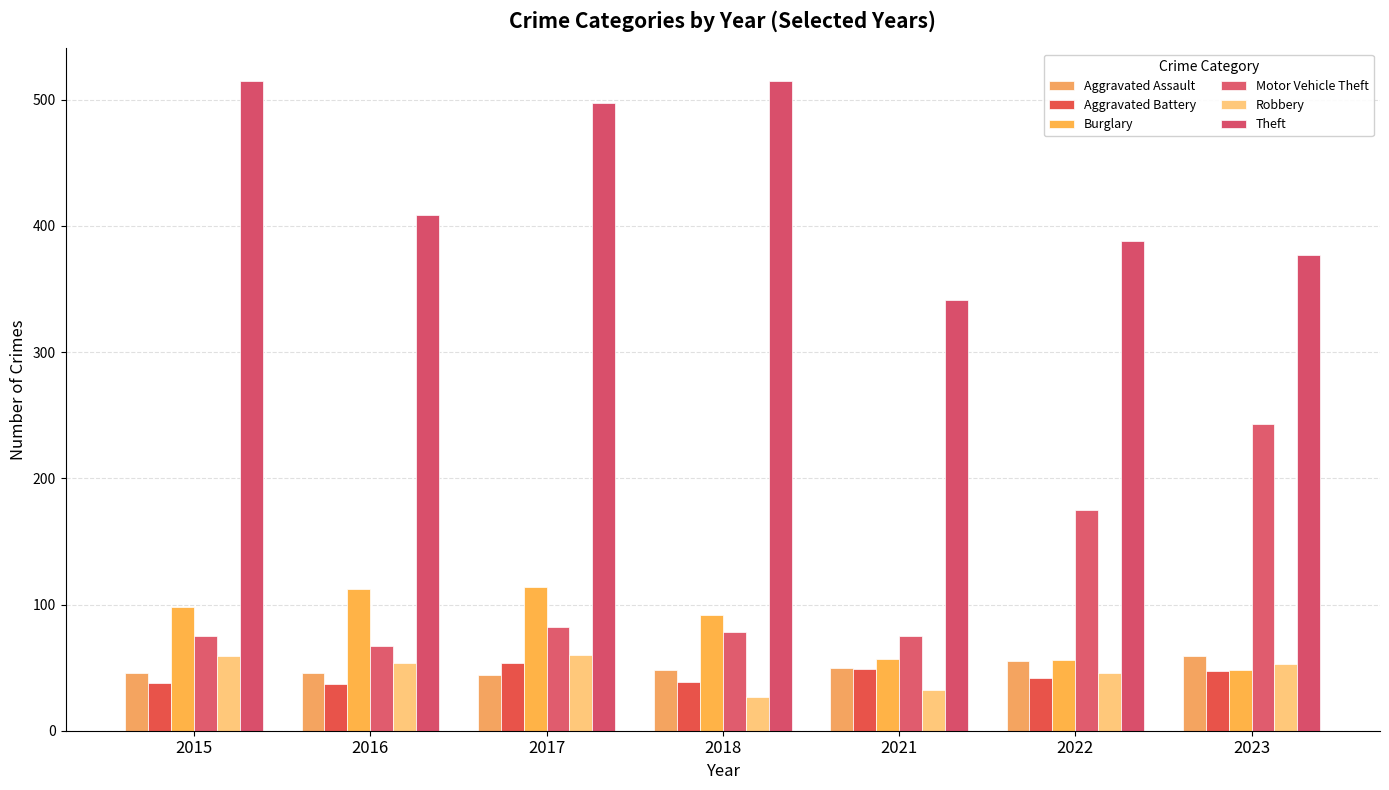

What is the sum of the Theft values at 2023 and 2017?

874